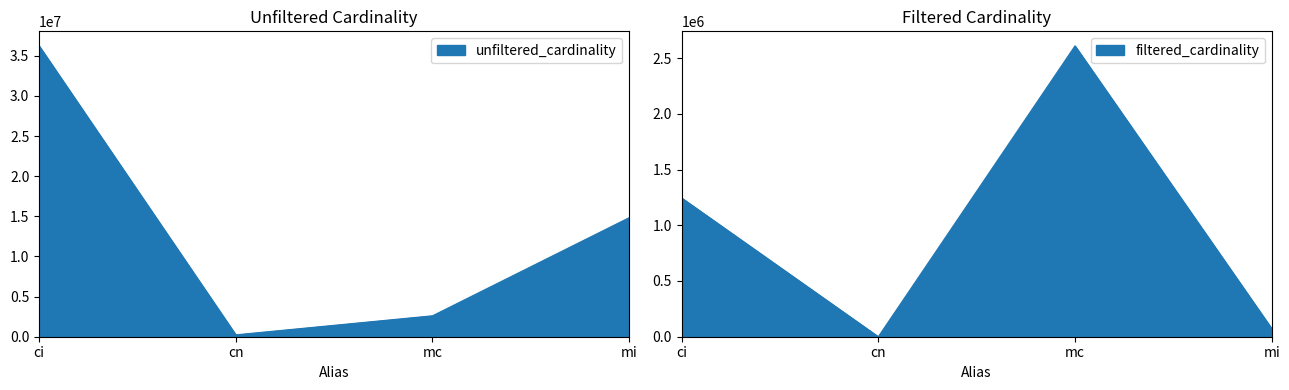

What is the value of the unfiltered_cardinality point at the 2nd from the left?

234997